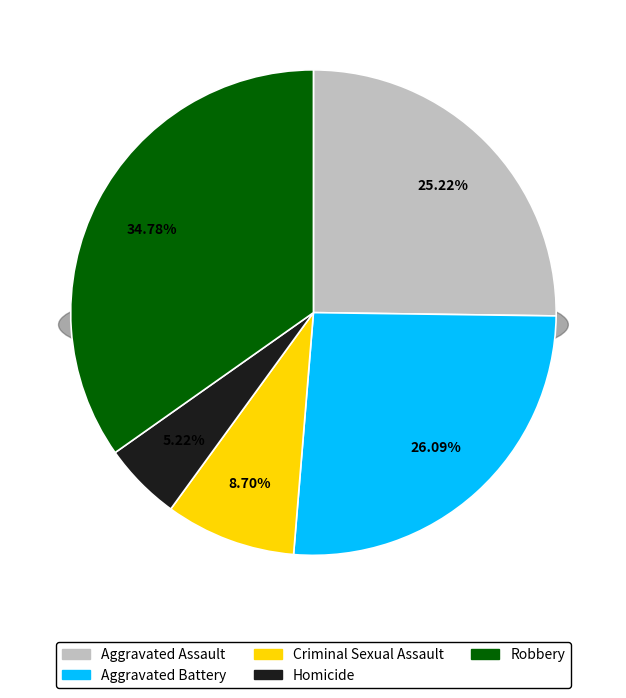

To the nearest percent, what is the difference between the Homicide and Robbery slice percentages?

30%